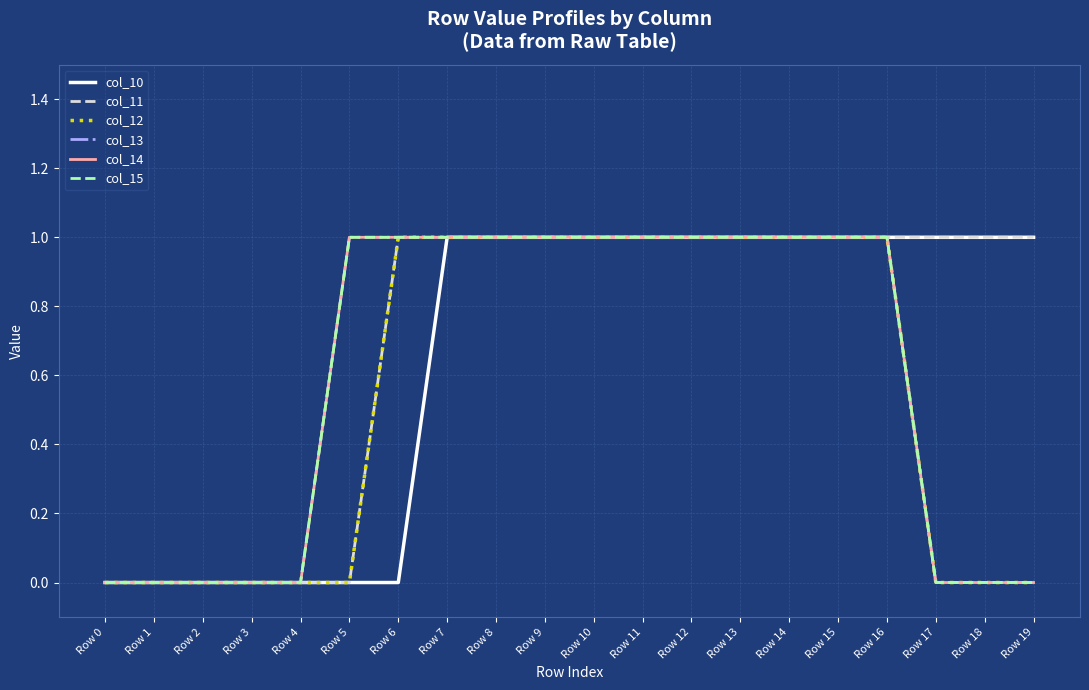

At which label does col_15 reach its peak?

Row 5